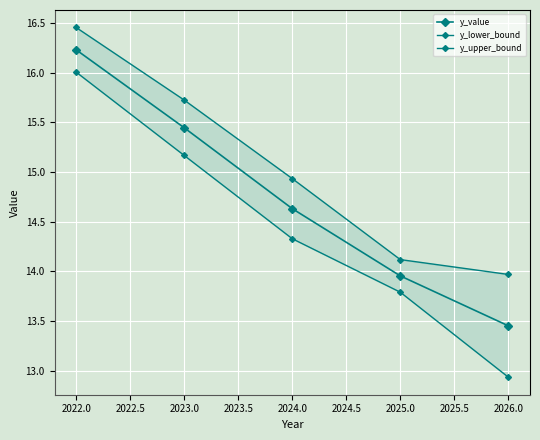

The y_upper_bound series shows 6.9 at 2022.0. True or false?

False